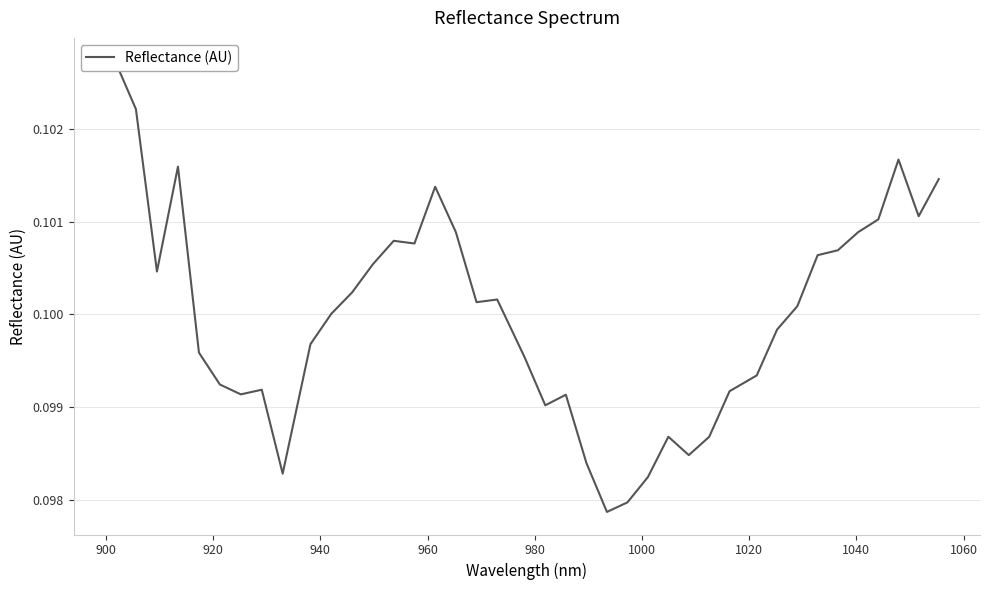

What is the smallest value displayed?

0.1